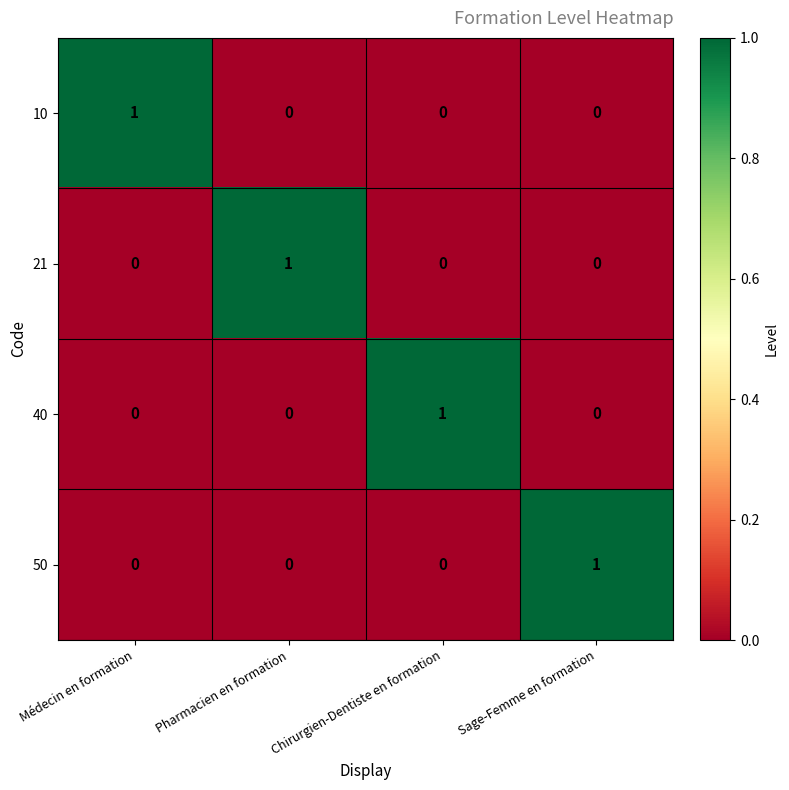

How many 10 values are between 0 and 1?

4